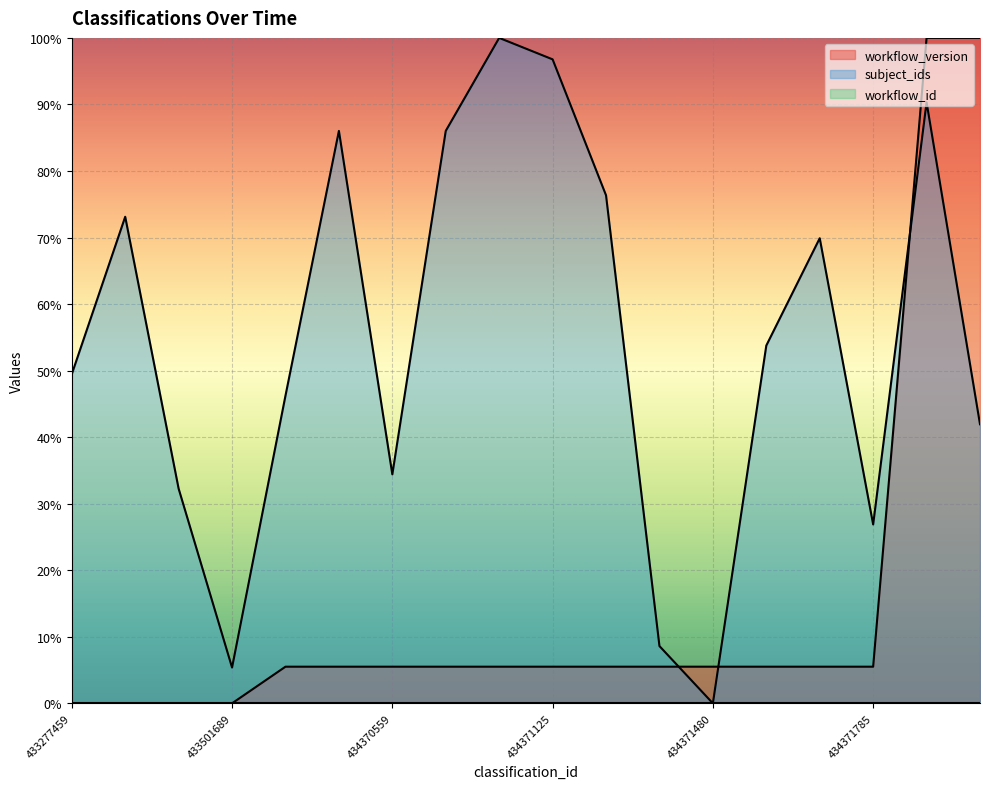

Is it true that workflow_version equals 9.5 at 434371322?

False